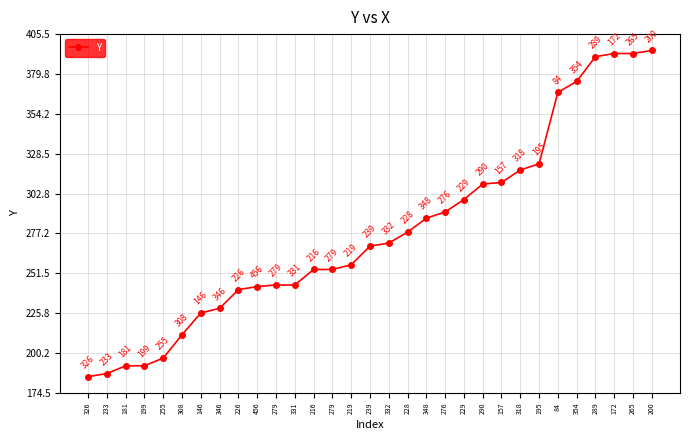

How many data points does each series have?

31